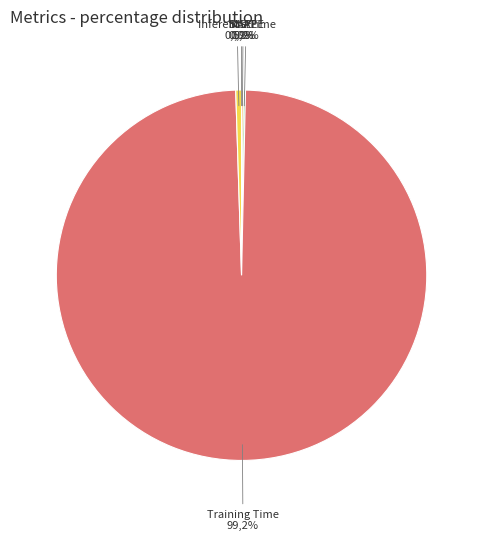

How much of the chart is everything except Inference Time?

99.5%